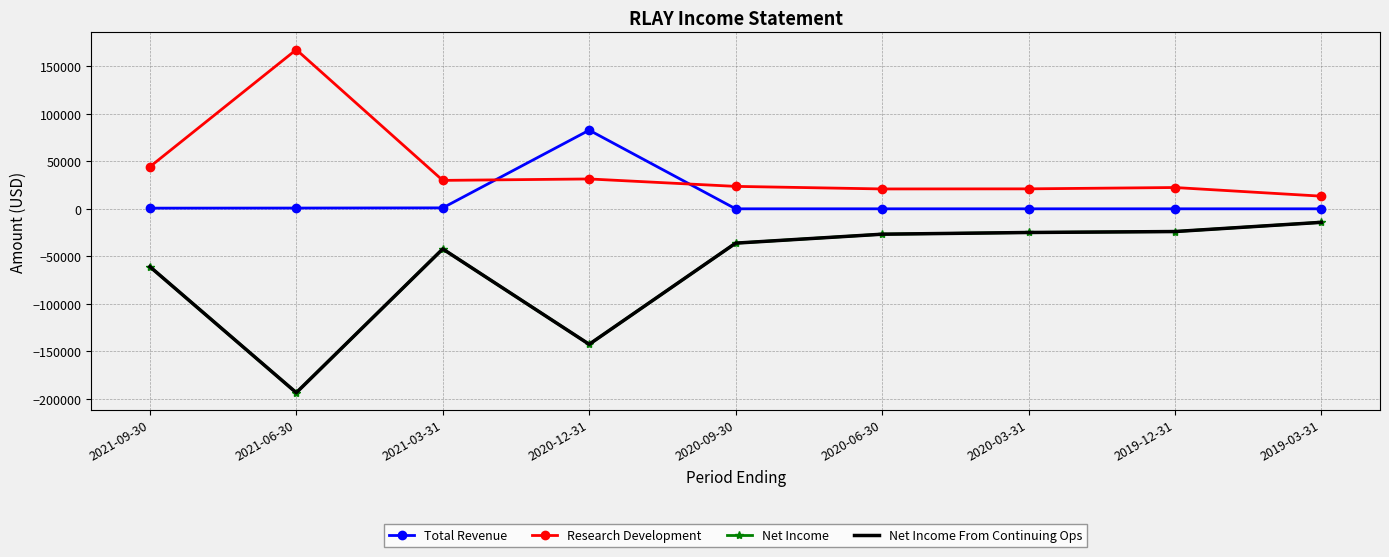

Is it true that Net Income equals -81869 at 2021-09-30?

False